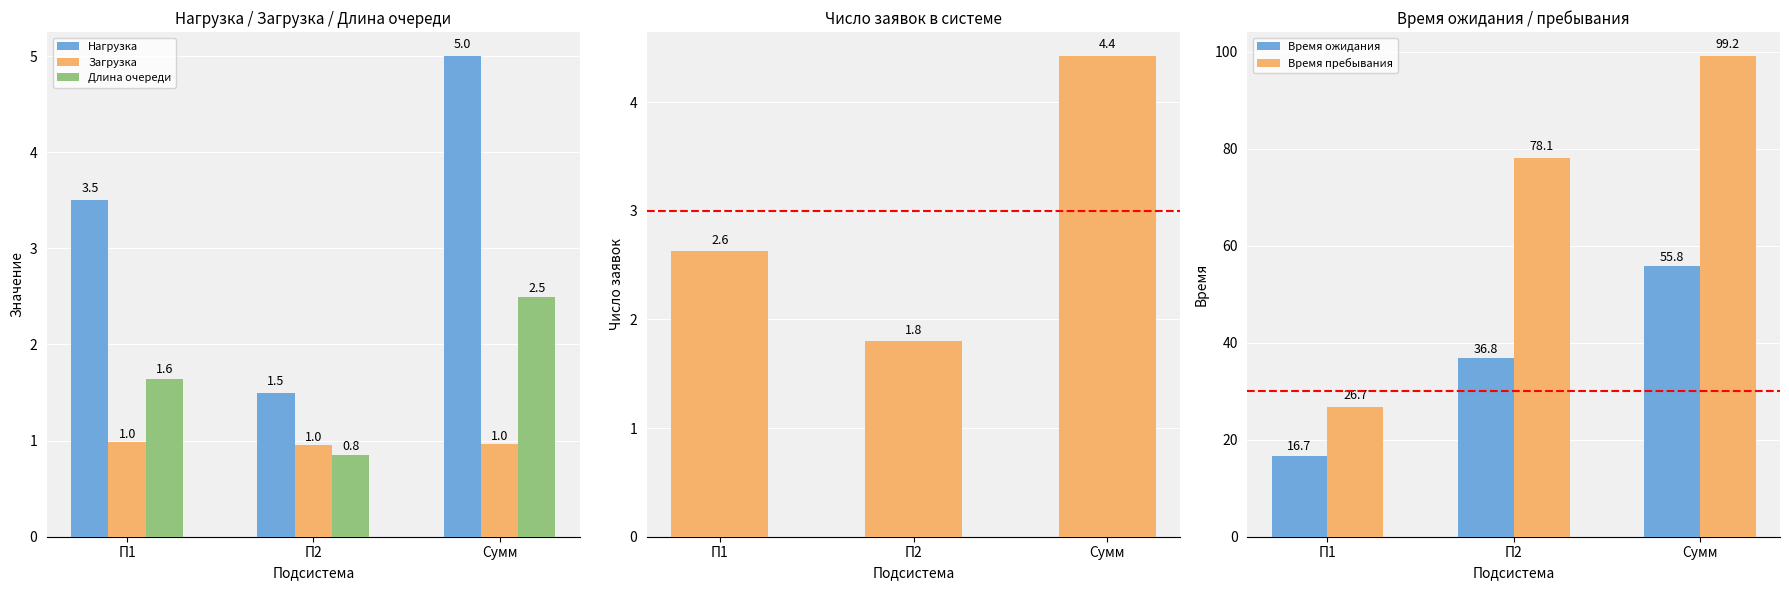

Which series has the largest range (max minus min)?

Время пребывания